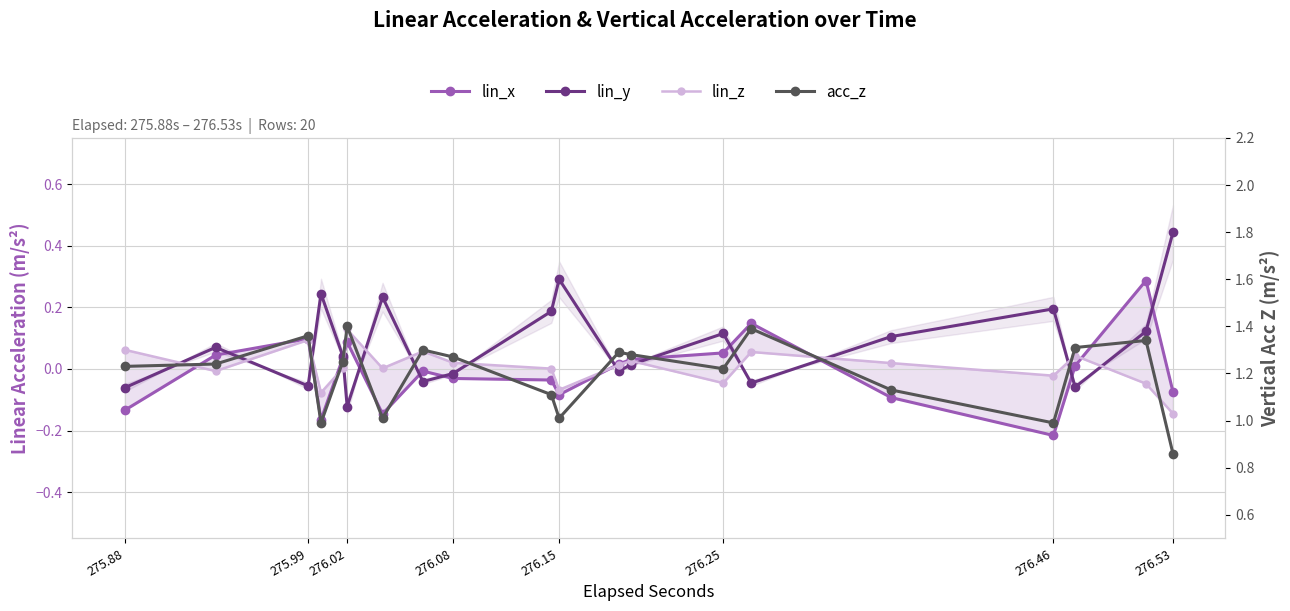

Is this an area chart (filled region under the line)?

No